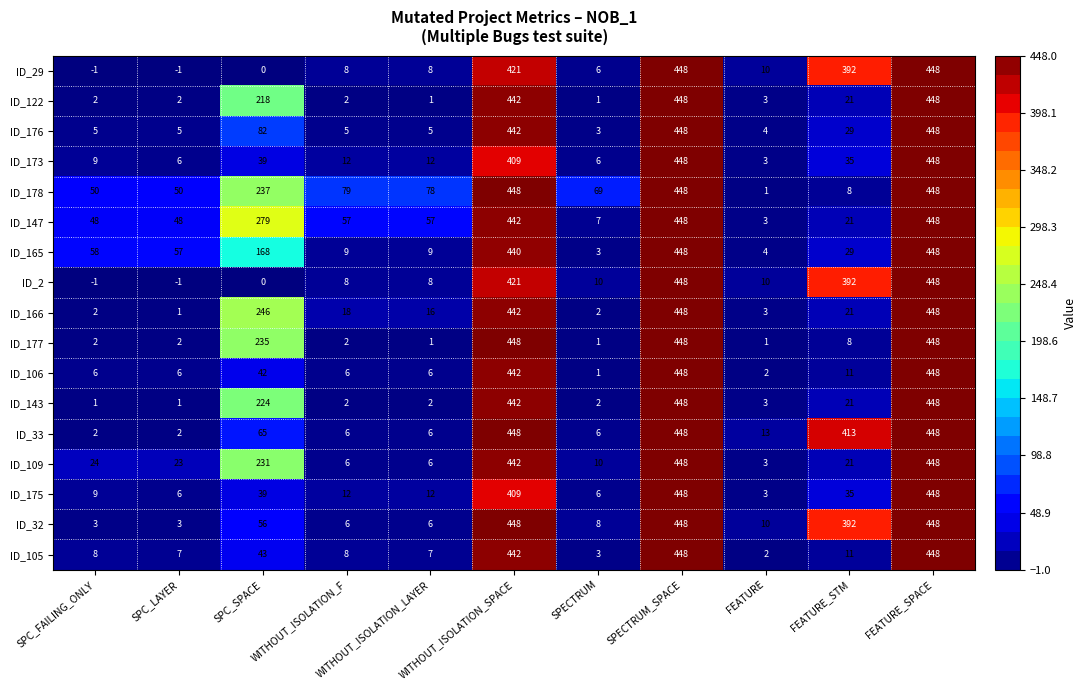

Is it true that ID_175 equals 448 at SPECTRUM_SPACE?

True